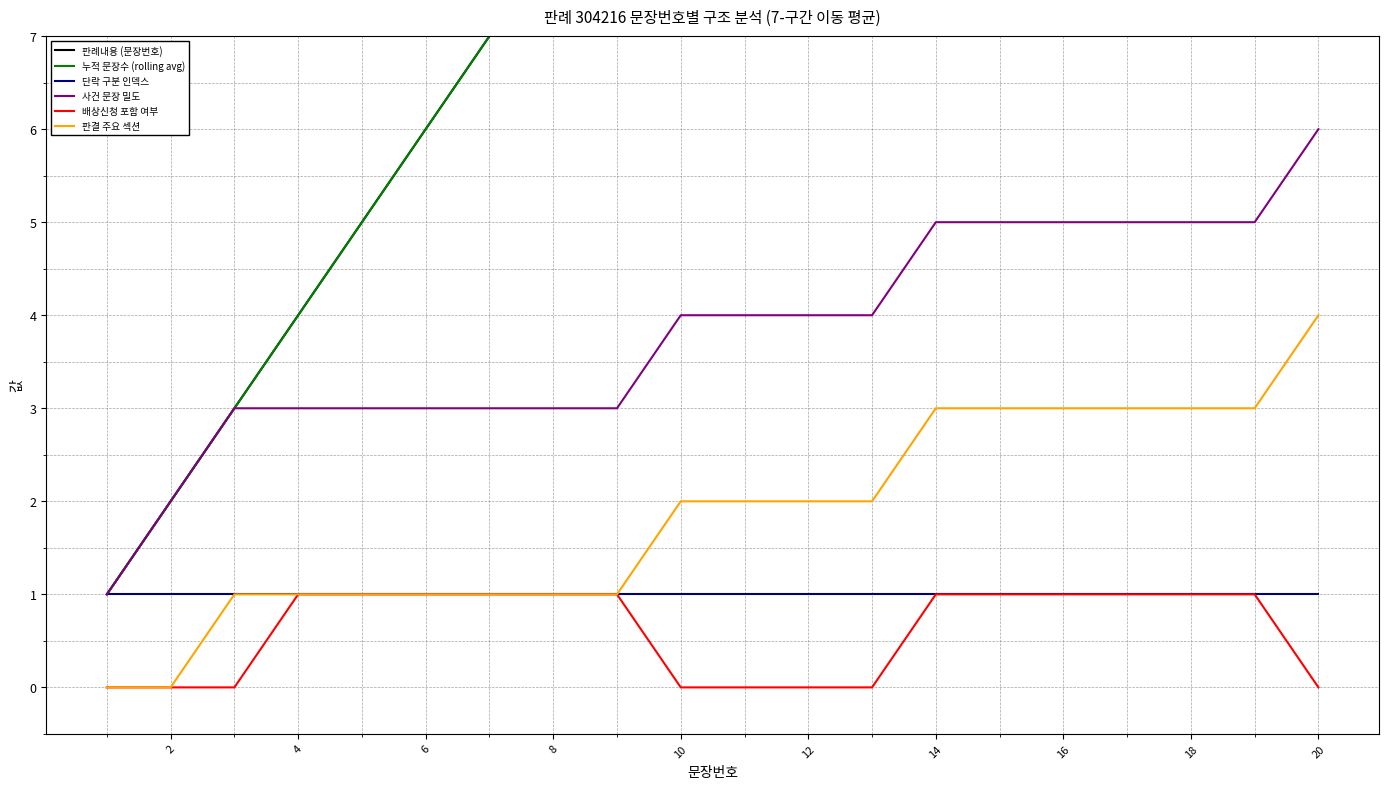

True or false: 단락 구분 인덱스 and 판결 주요 섹션 cross at least once.

False